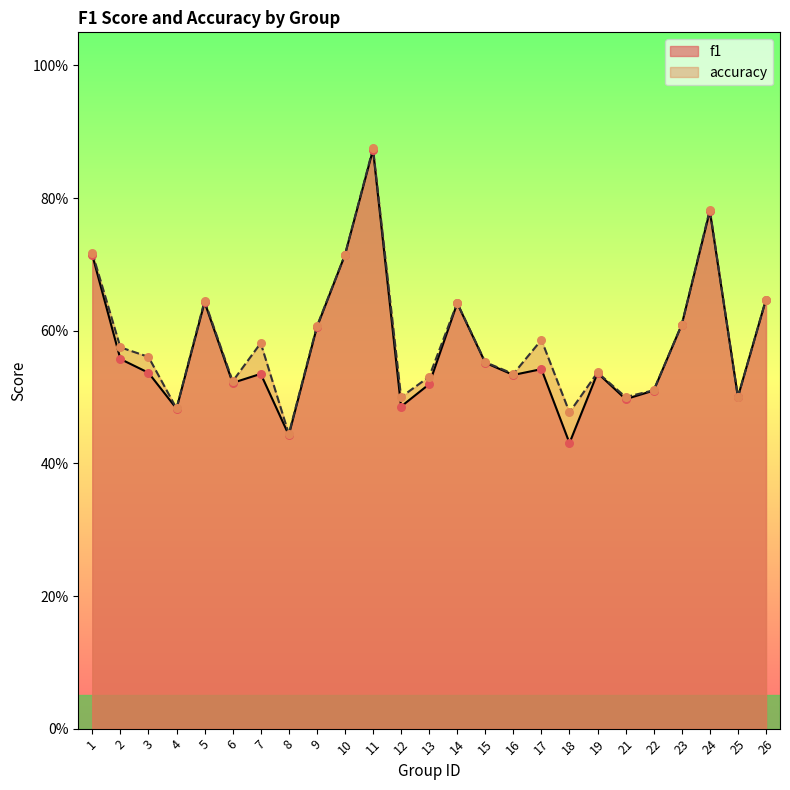

Is the value of accuracy at 26 greater than the value of f1 at 3?

Yes